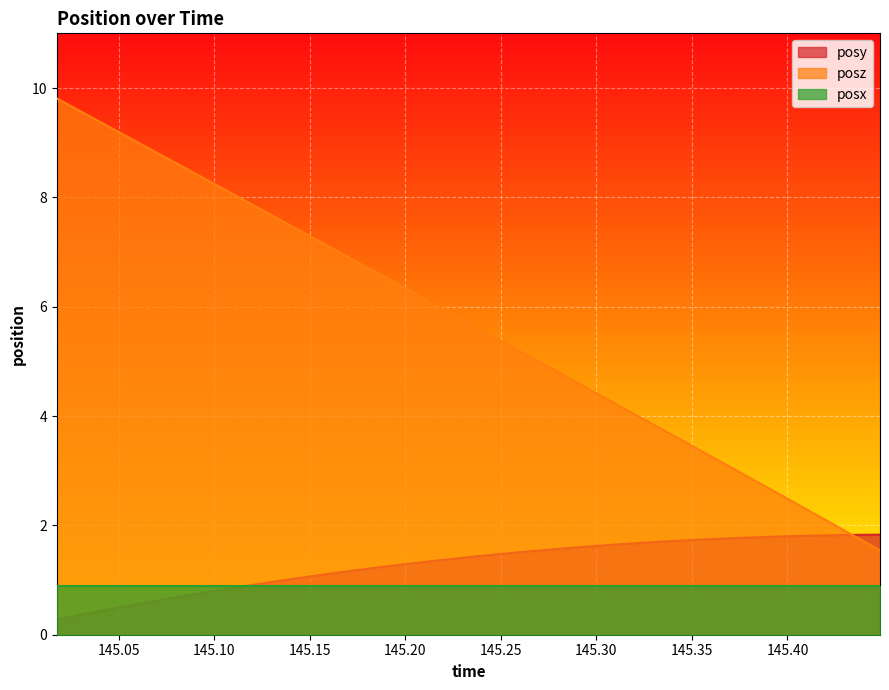

List the series in order of their peak value, highest first.

posz, posy, posx